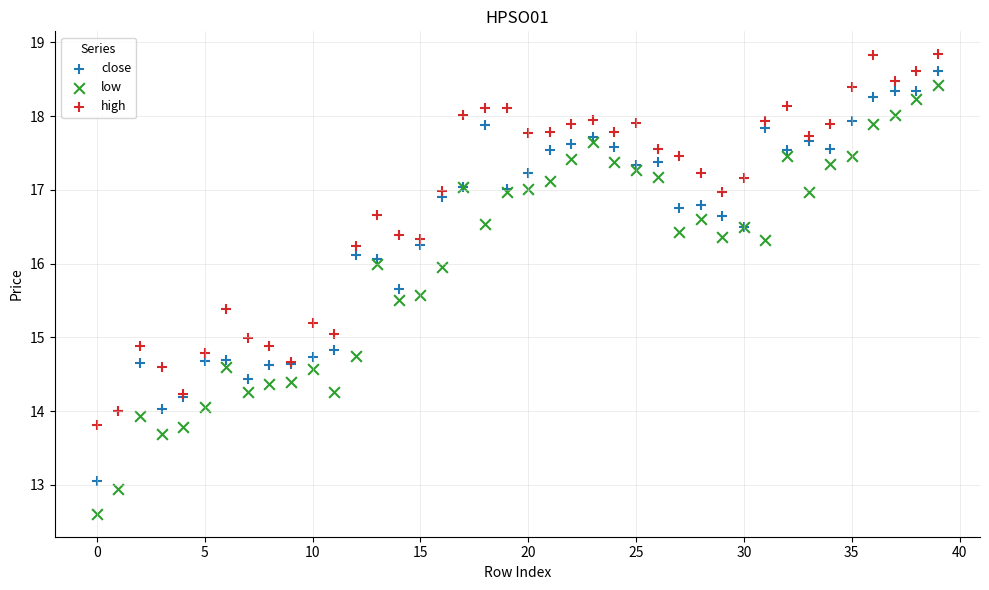

Which series reaches the minimum Y coordinate?

low